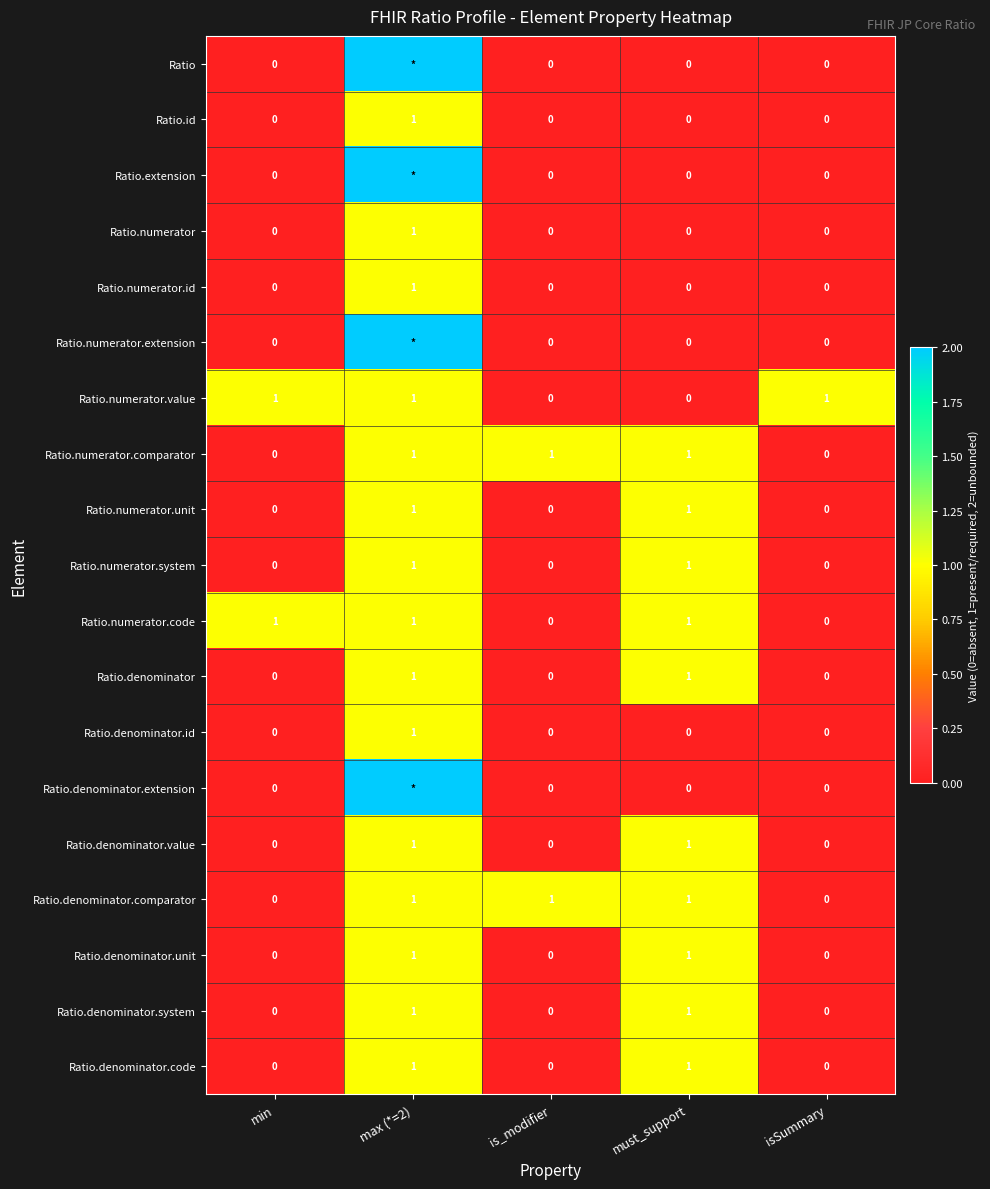

How many Ratio.denominator.unit values are between 0 and 1?

5